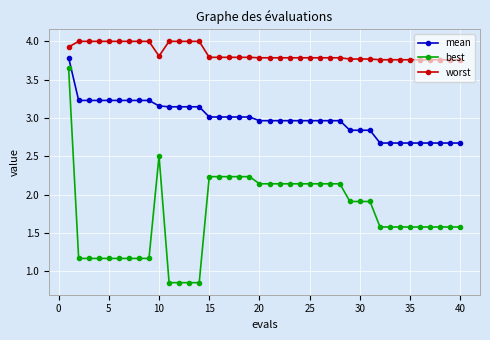

Does the chart display data point markers on the line(s)?

Yes